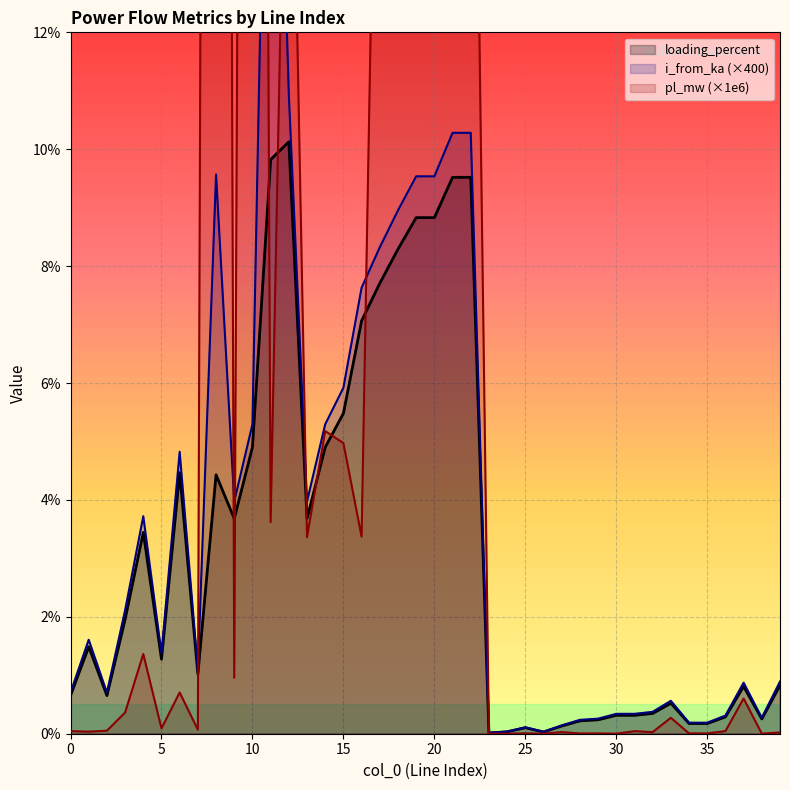

The i_from_ka series shows 0.3 at 0. True or false?

False